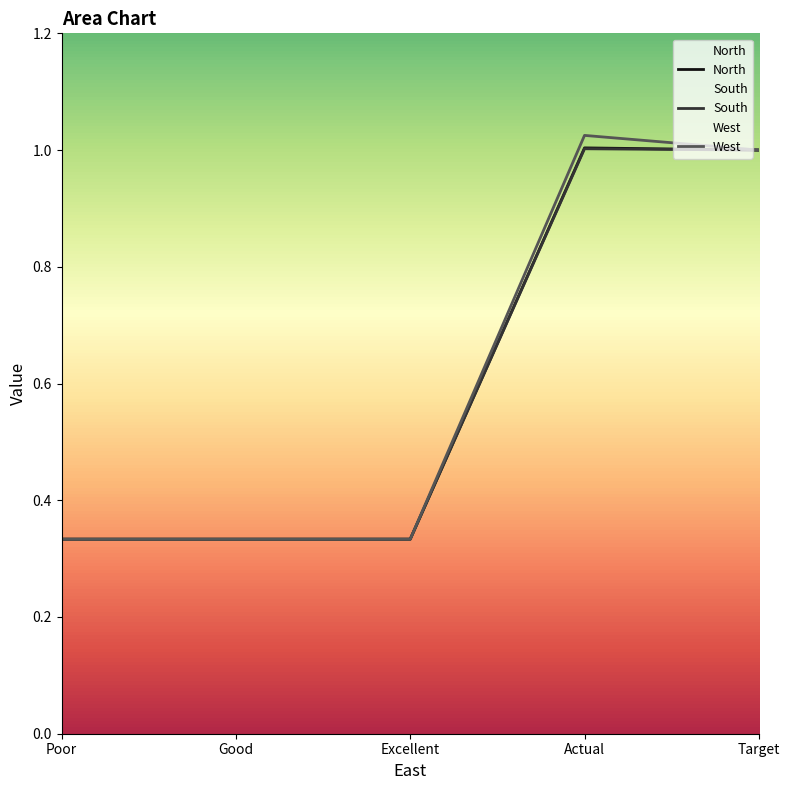

Between Excellent and Target, which series saw the biggest shift?

North